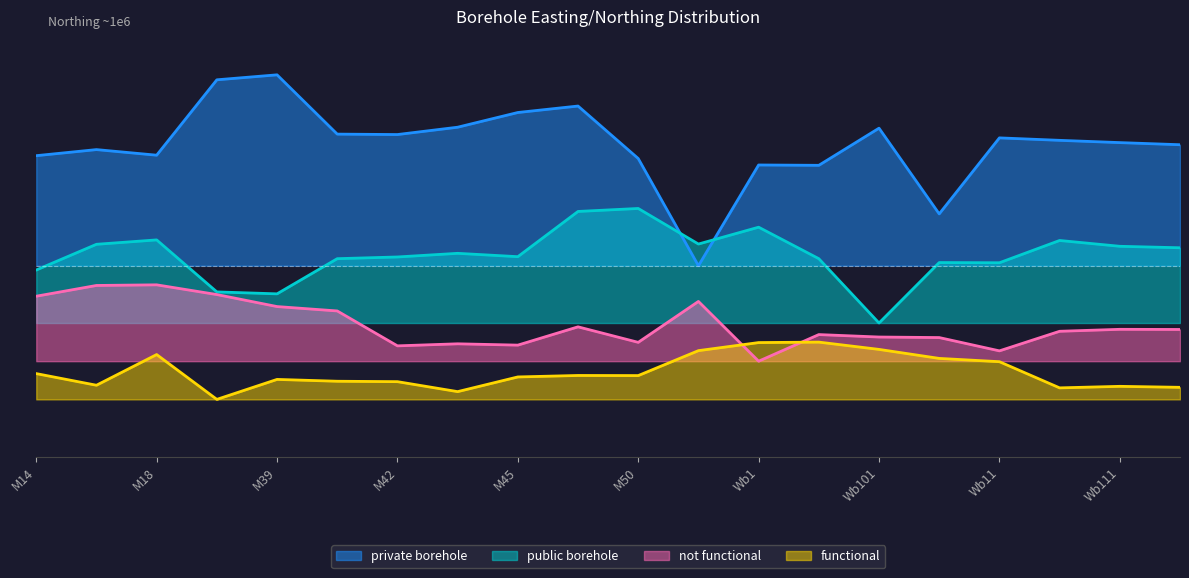

True or false: public borehole has more than 2 points higher than both neighbors.

True